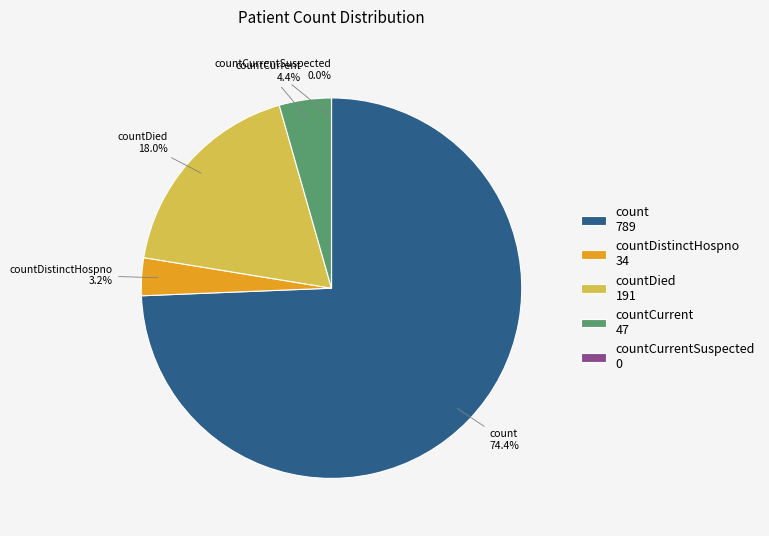

To the nearest percent, what is the combined percentage of countCurrentSuspected and count?

74%